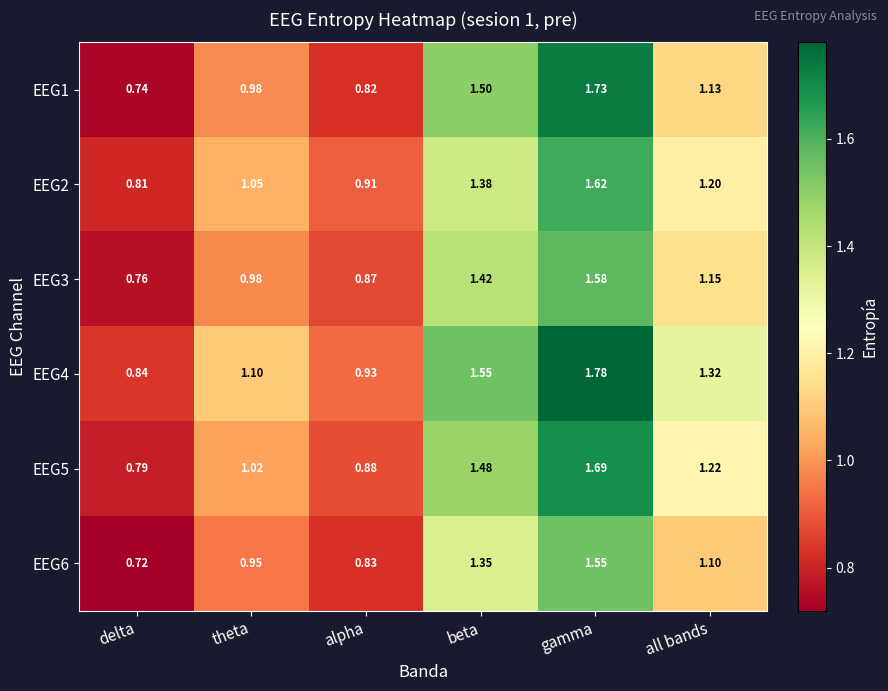

Is the value of EEG2 at beta greater than the value of EEG3 at delta?

Yes